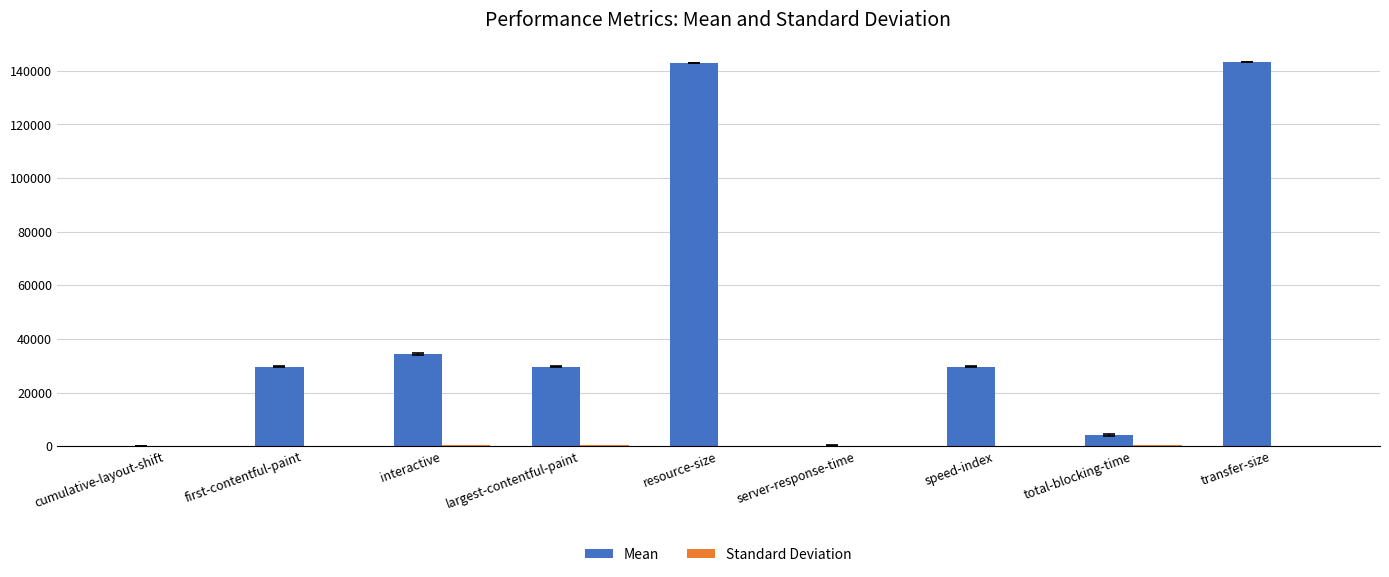

The Mean series shows 7554.6 at first-contentful-paint. True or false?

False